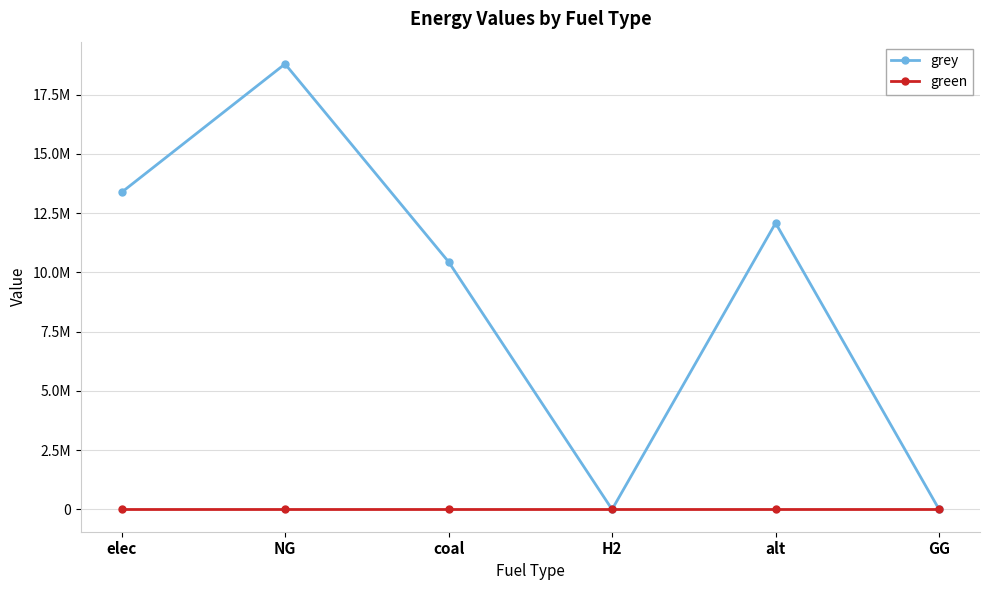

What position from the right is elec?

6